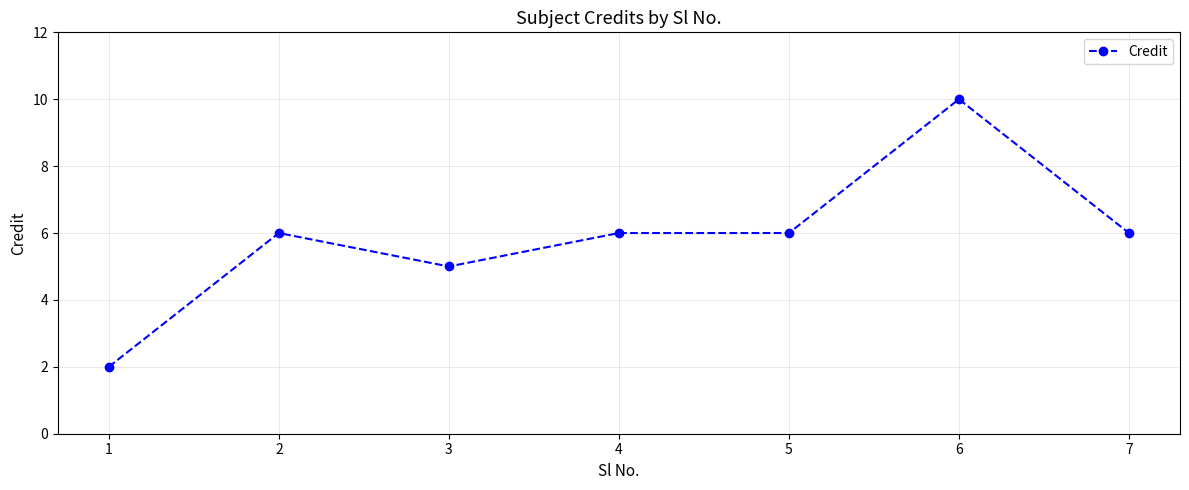

Approximately how many times larger is the value at 3 compared to 5?

0.8